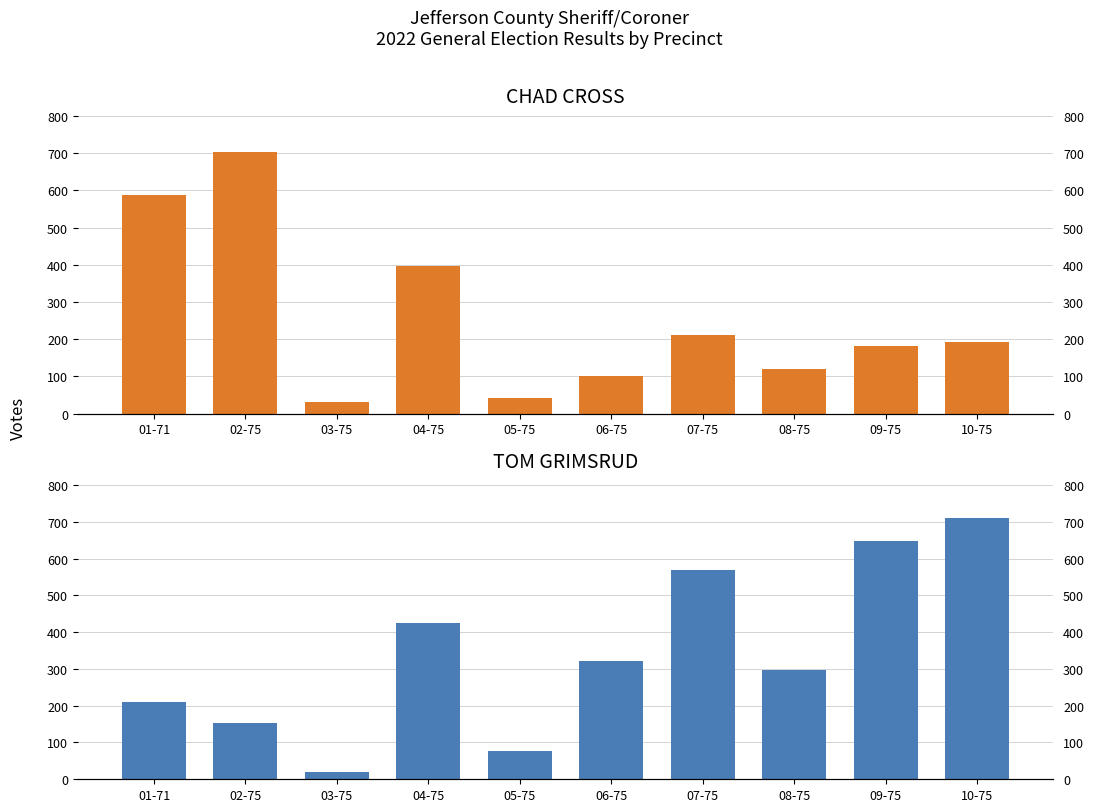

The CHAD CROSS series shows 356 at 07-75. True or false?

False